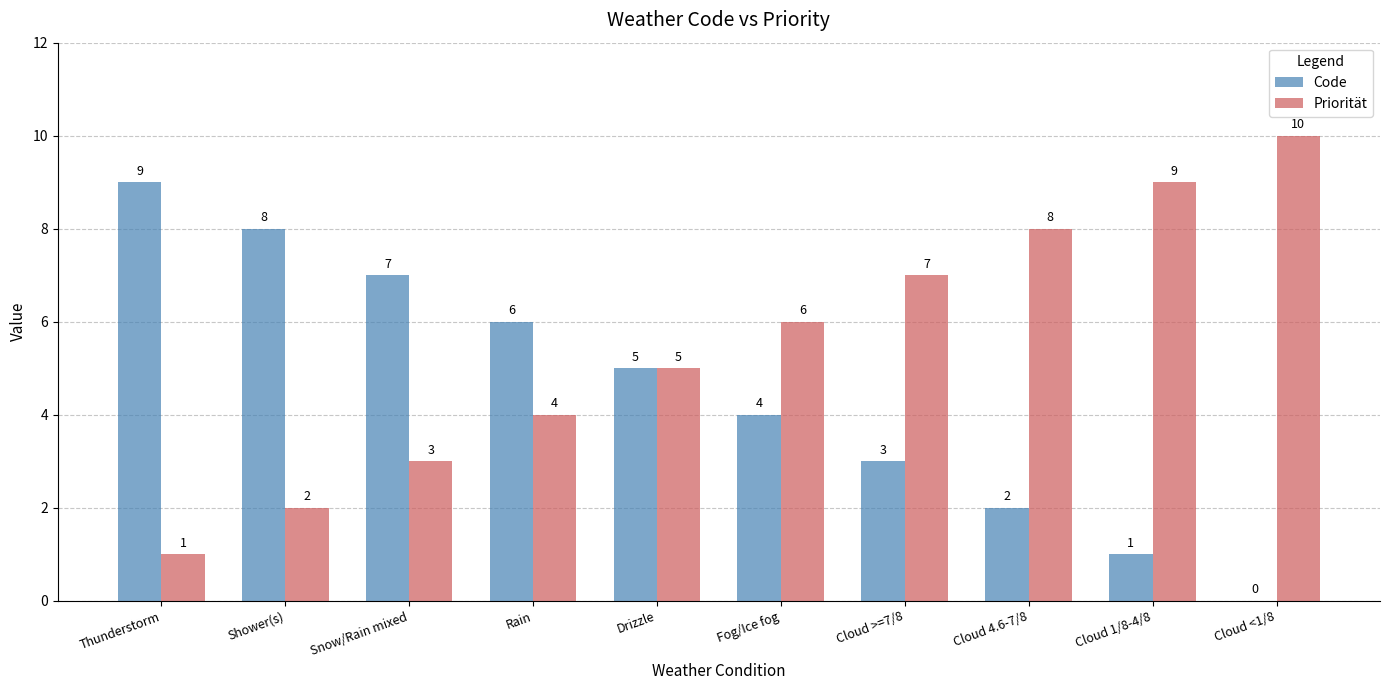

Which series has the largest total across all categories?

Priorität